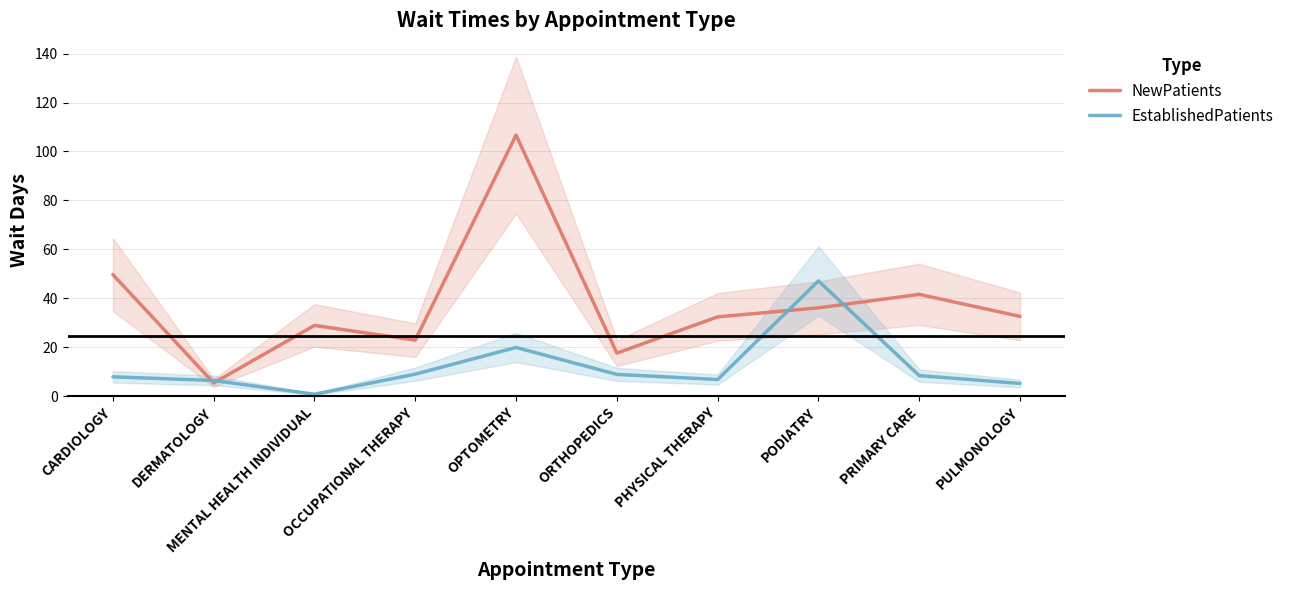

Is it true that NewPatients equals 12.8 at PULMONOLOGY?

False